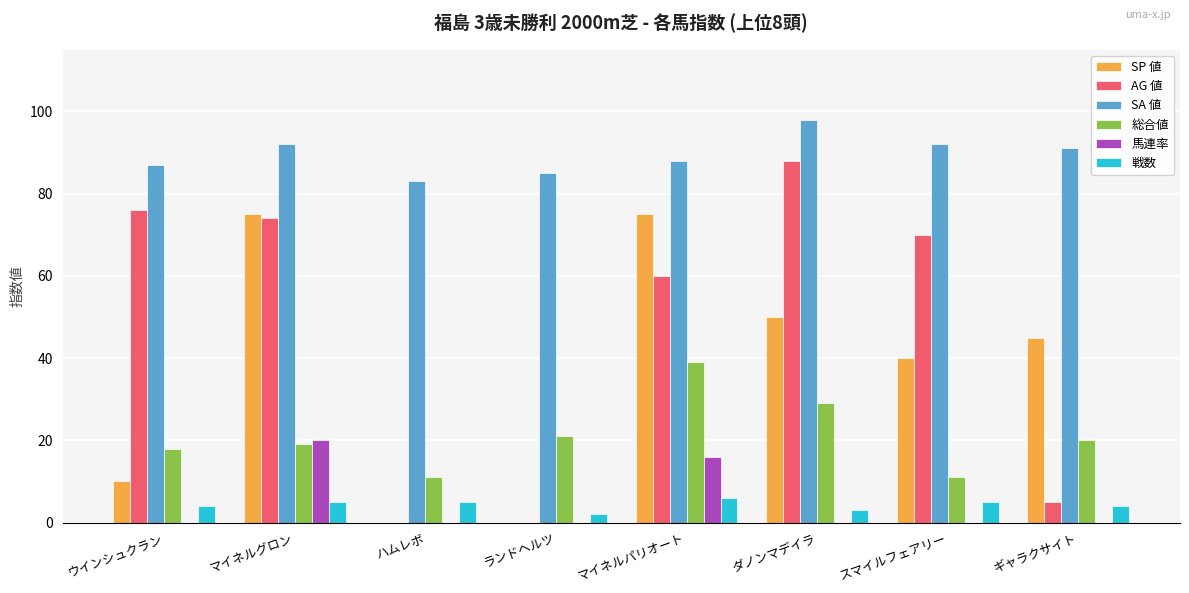

Which series has the largest range (max minus min)?

AG 値